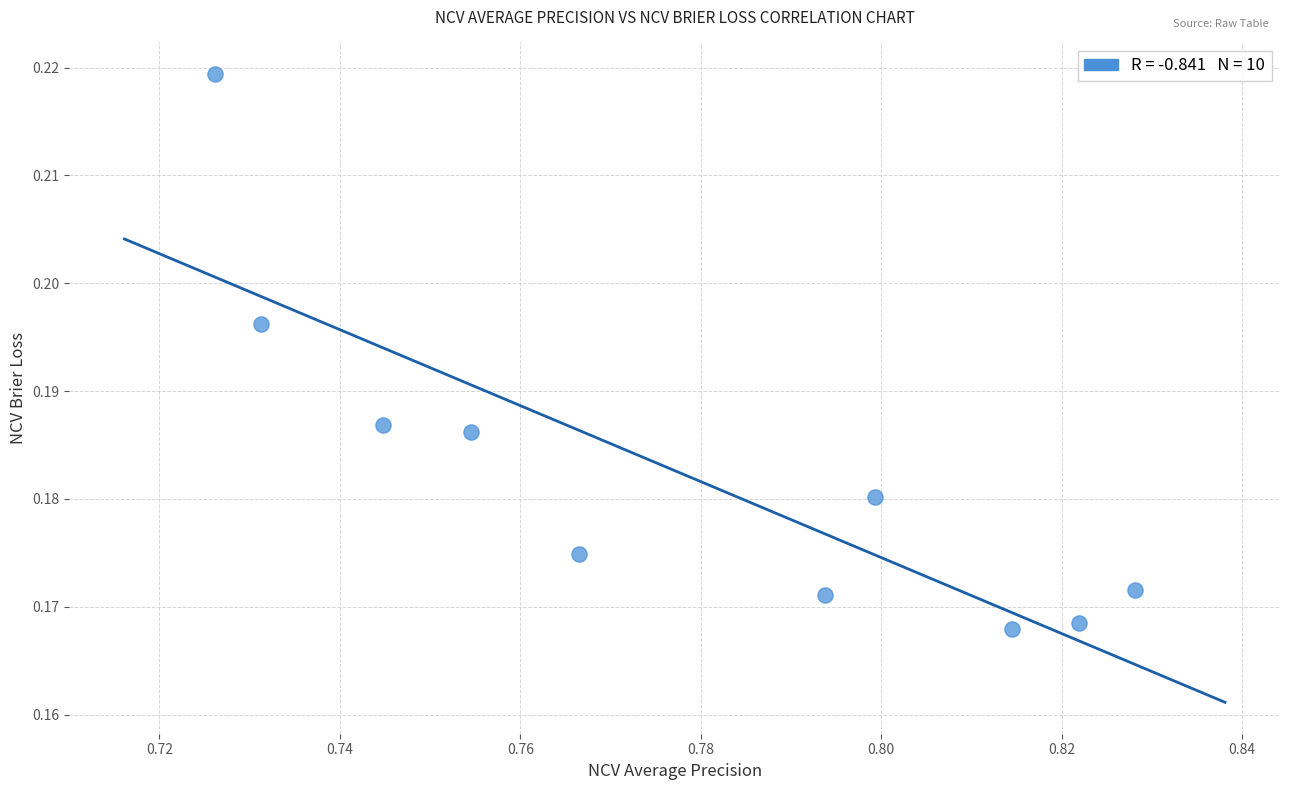

What is the average X value?

0.8